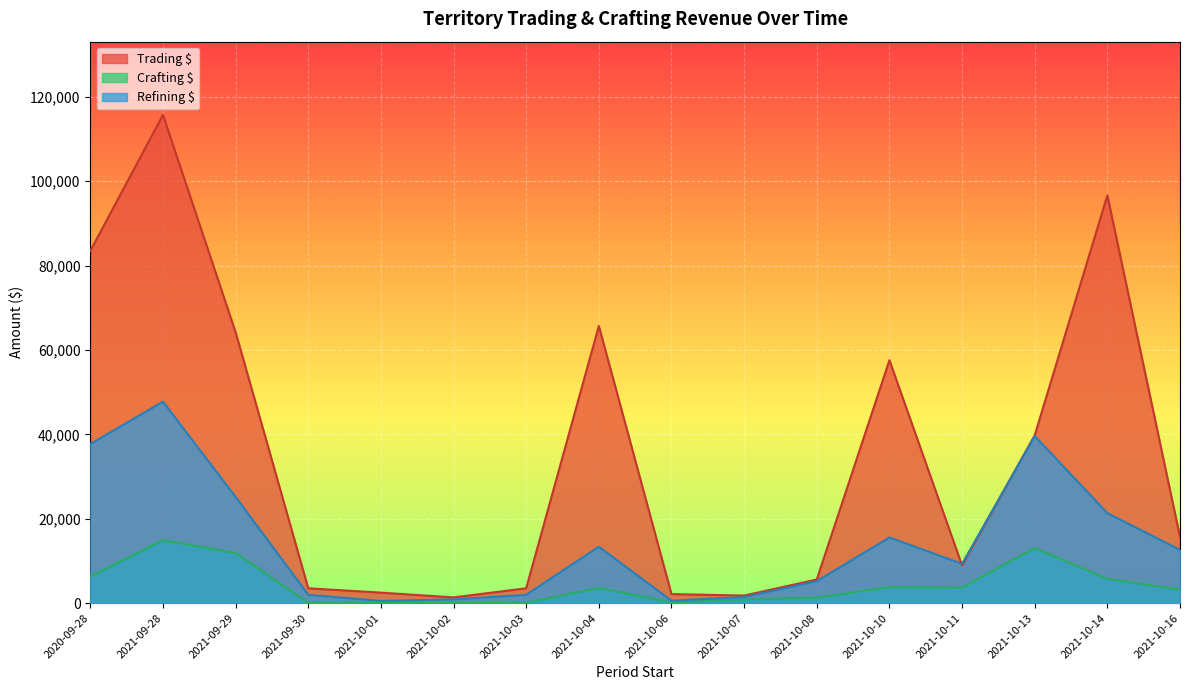

Between 2021-10-02 and 2021-10-06, which series saw the biggest shift?

Trading $